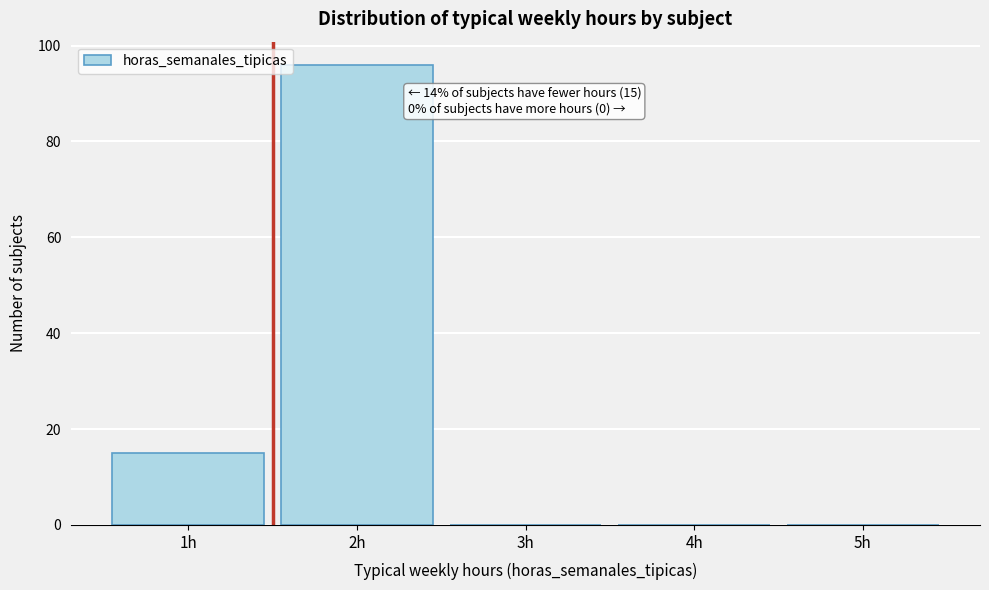

Over which range of the x-axis is the bar tallest?

1.5 to 2.5